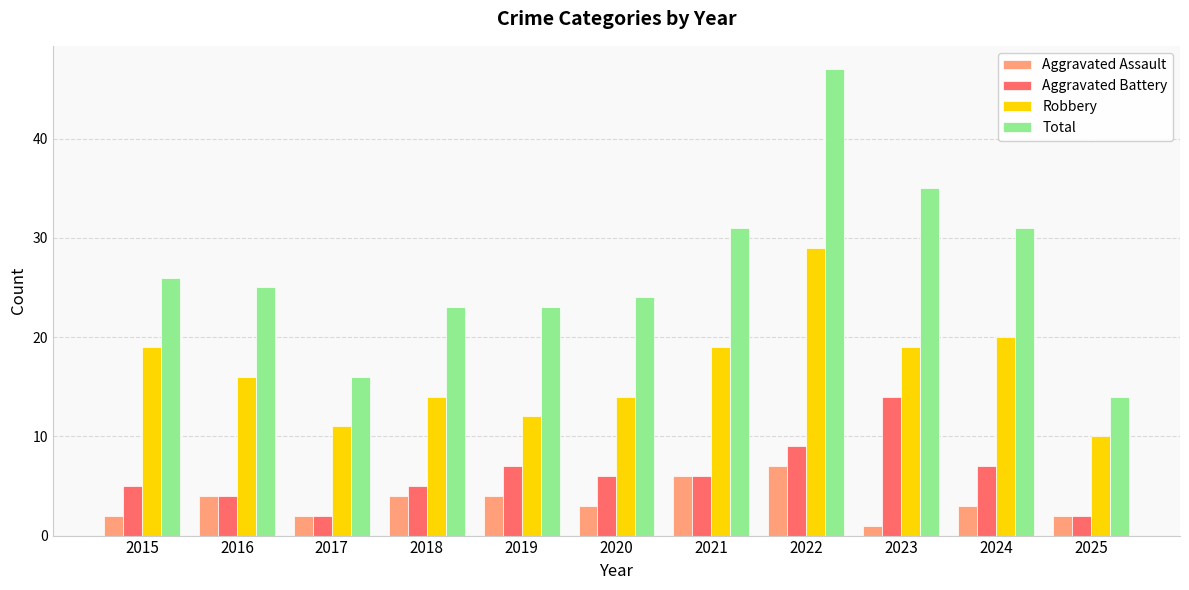

Which series changed the most between 2020 and 2023?

Total